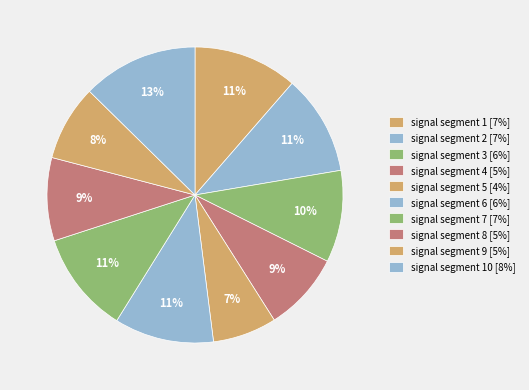

How many segments does this pie chart have?

10